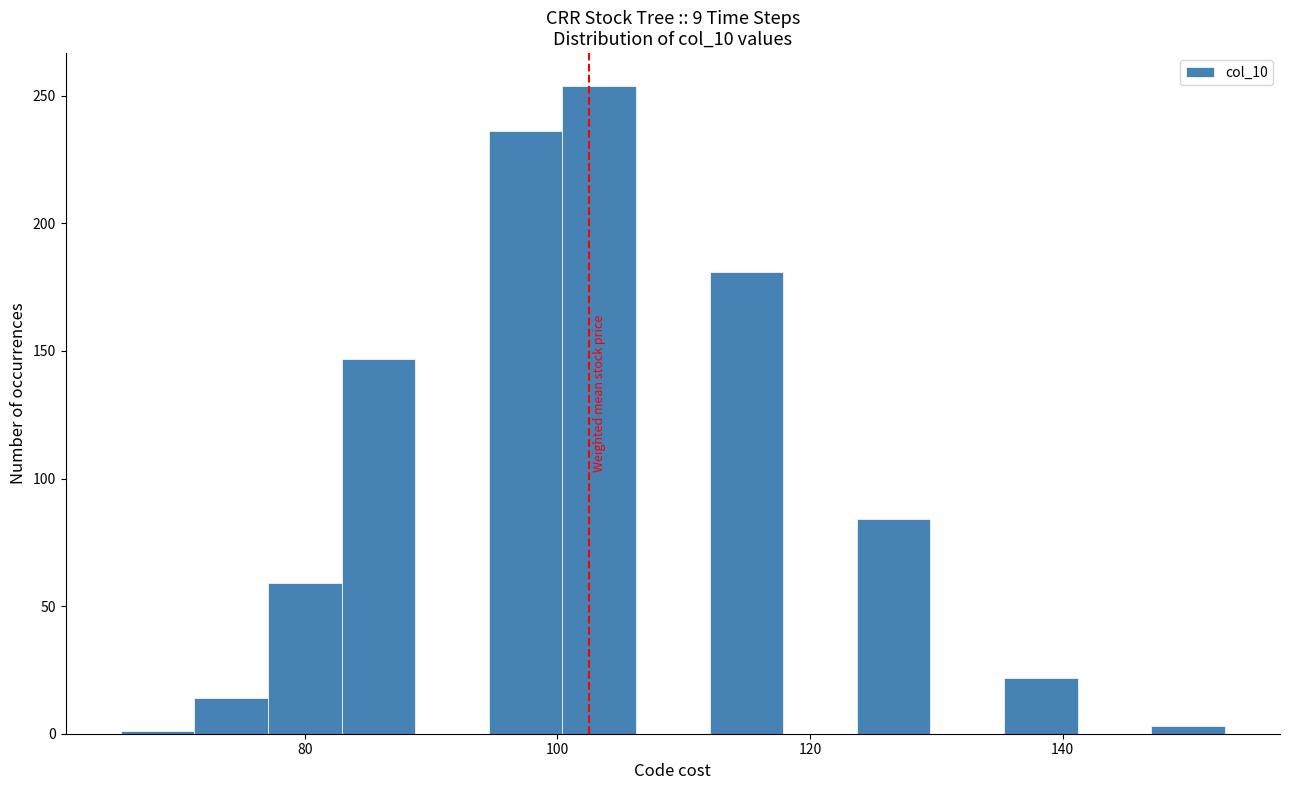

Read against the x-axis, roughly where is the centre of the tallest bar?

104